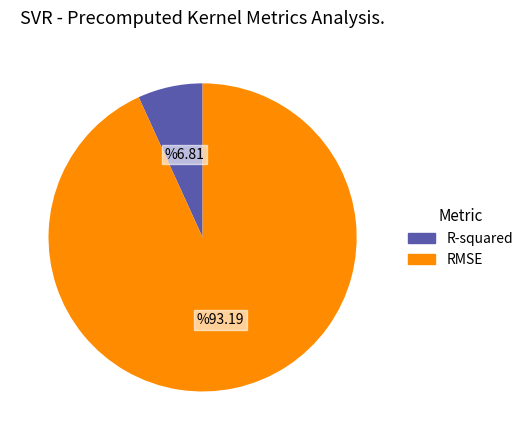

Combined, do RMSE and R-squared account for over 50%?

Yes